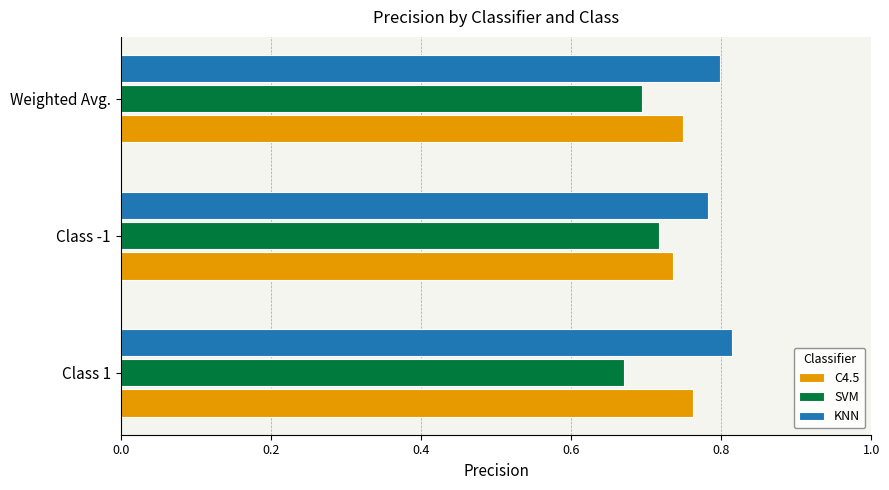

Where is SVM nearest to the value 0?

Class 1